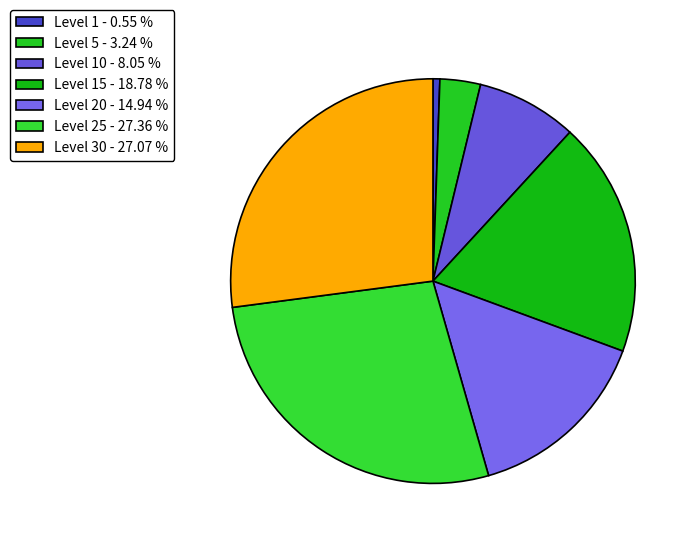

Which category has the smallest portion of the pie?

Level 1 - 0.55 %